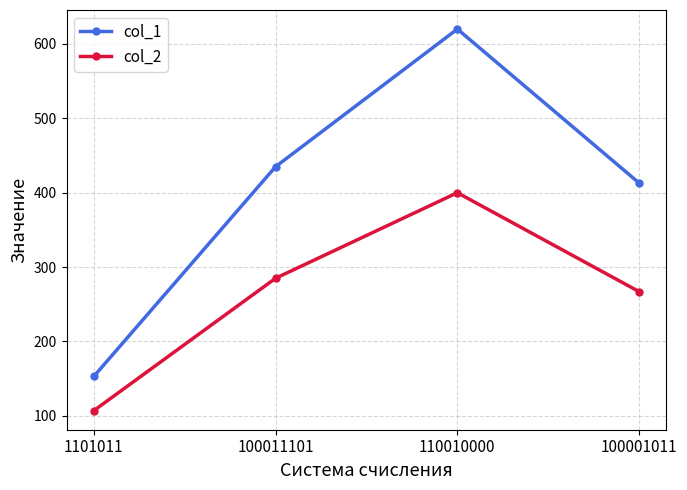

Reading left to right, transcribe all the data shown in this chart.

col_1: 153	435	620	413
col_2: 107	285	400	267